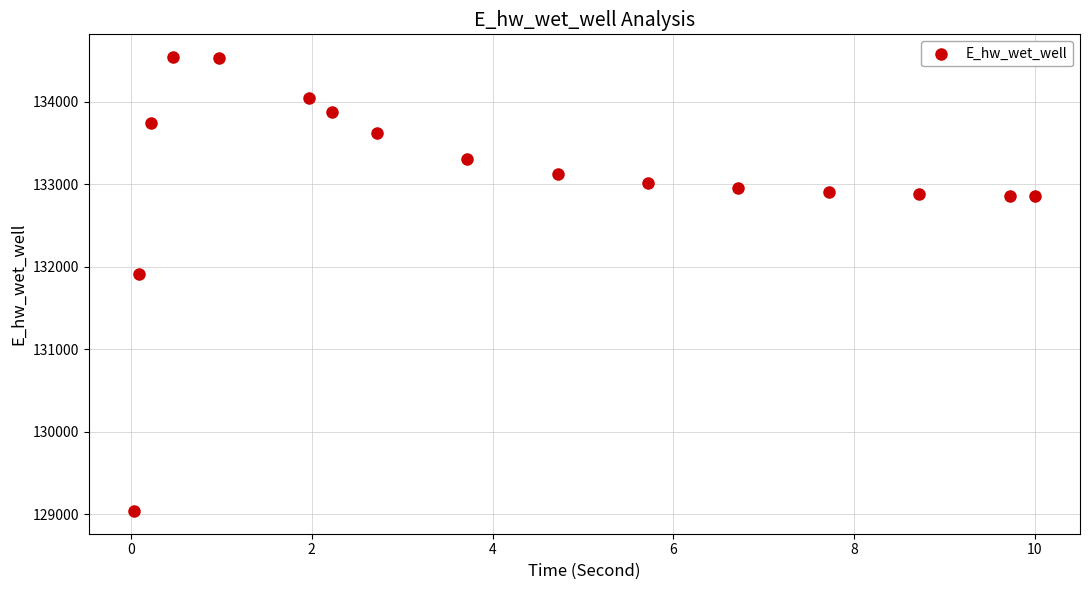

What Y value in the scatter plot is closest to 131791?

131910.7